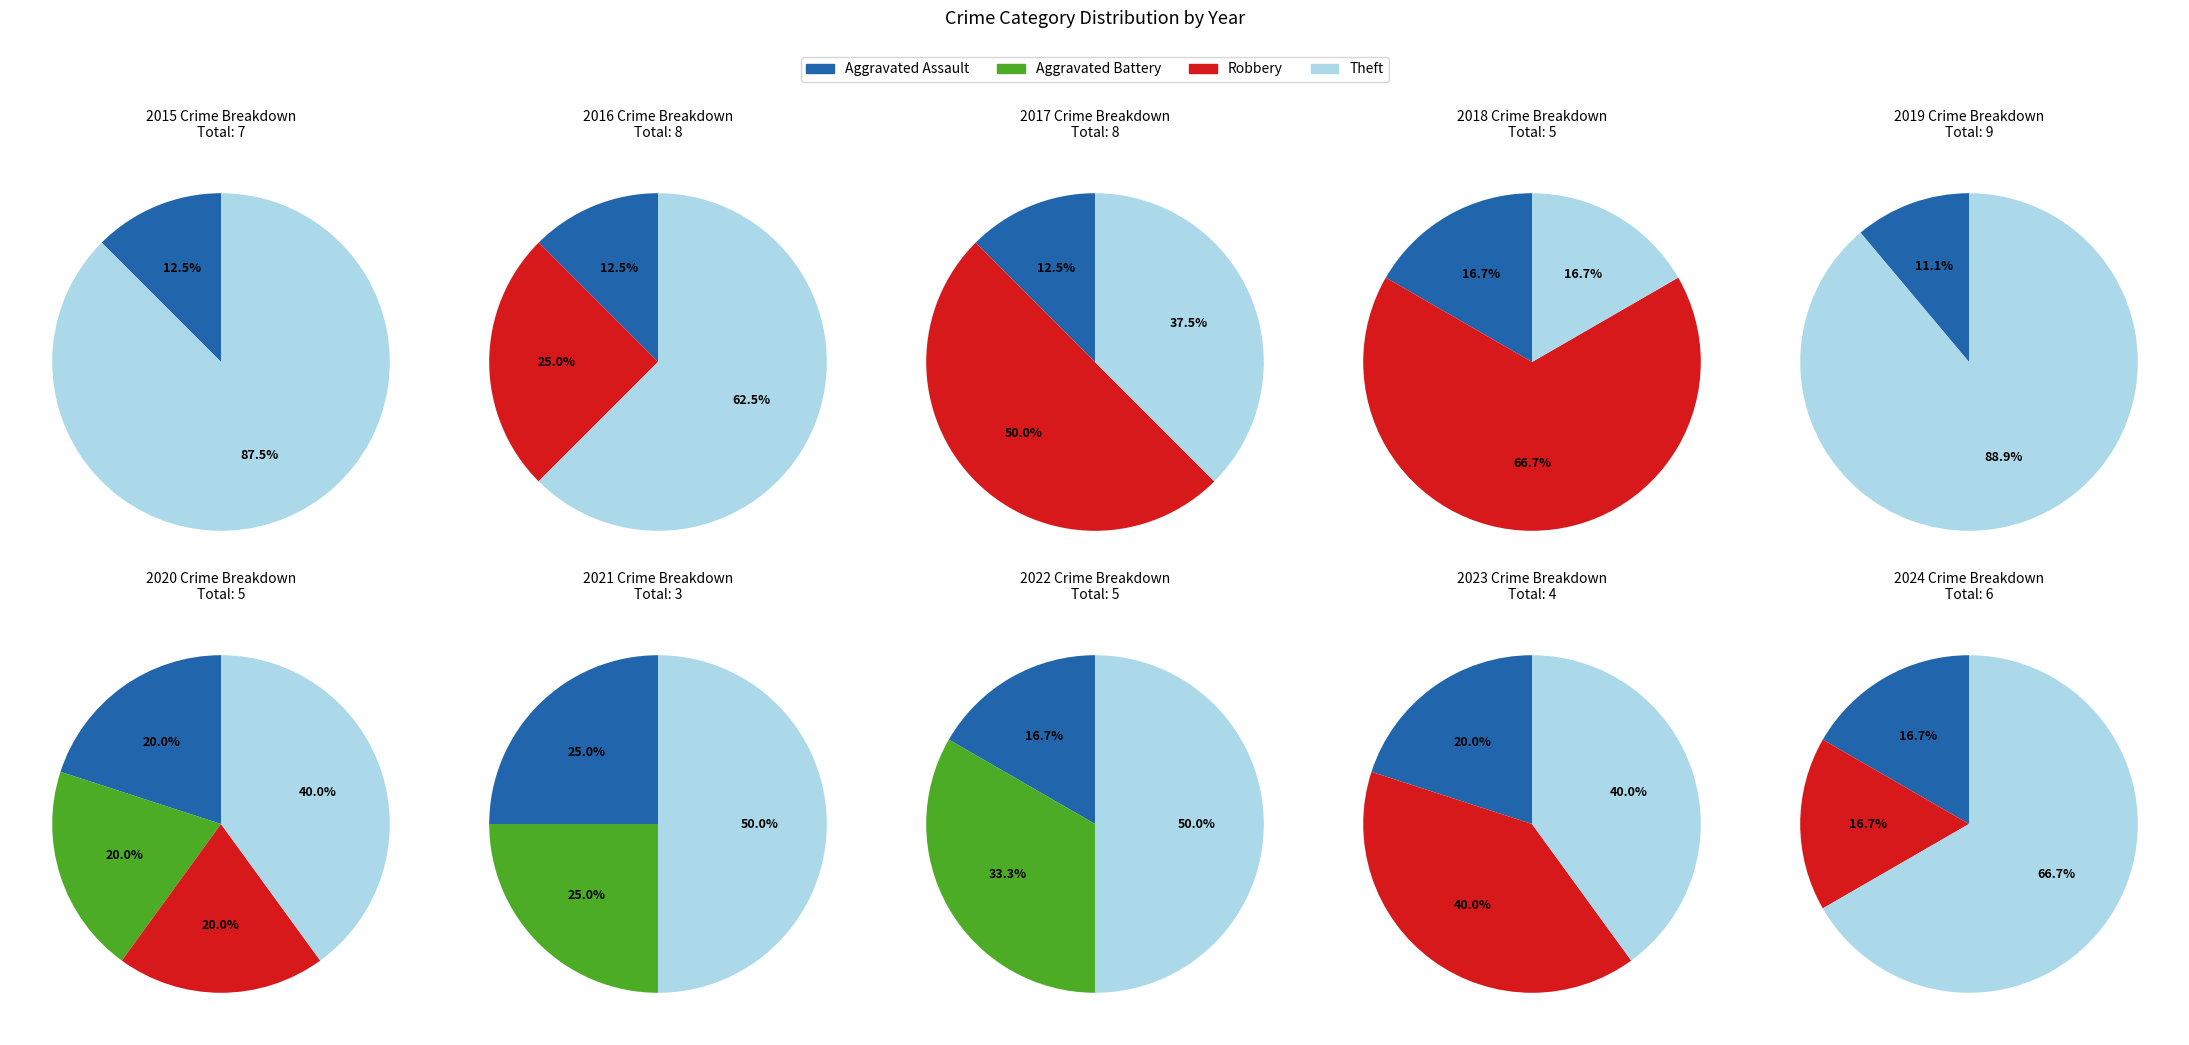

To the nearest percent, what percentage of the pie is 2020?

10%